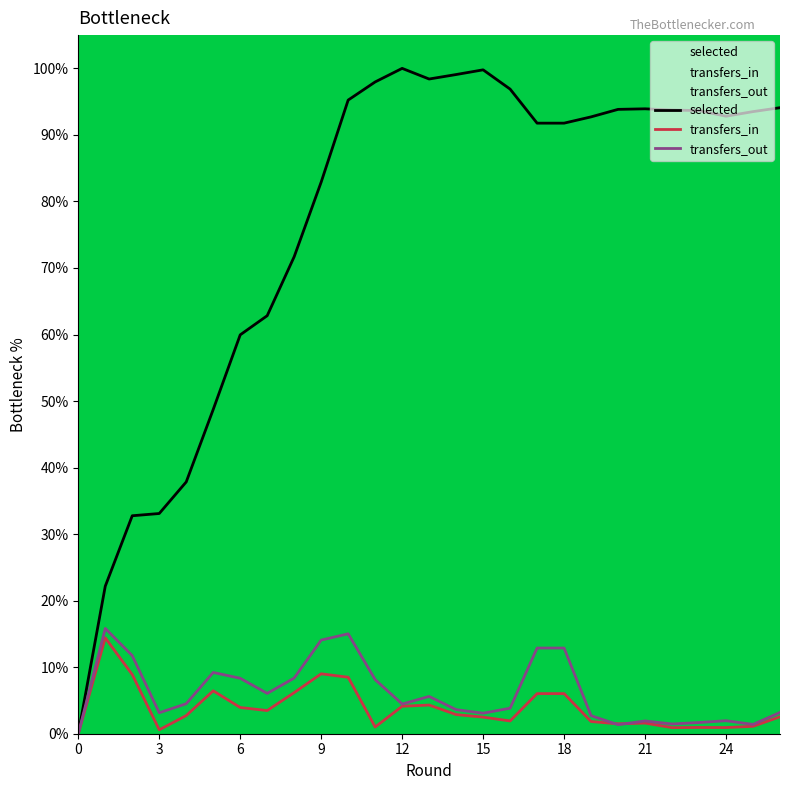

The value of transfers_out at 3 is 3.1. True or false?

True